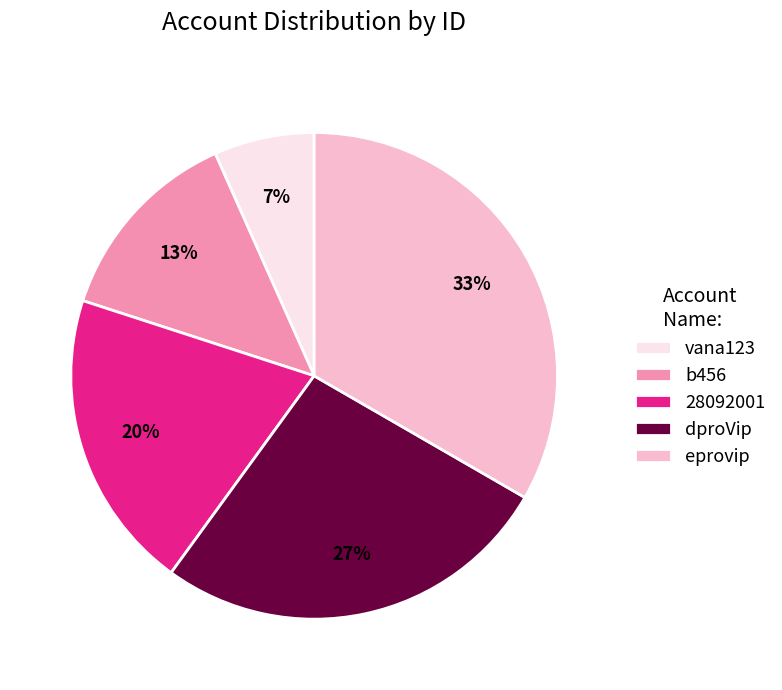

Does vana123 account for over 50% of the chart?

No